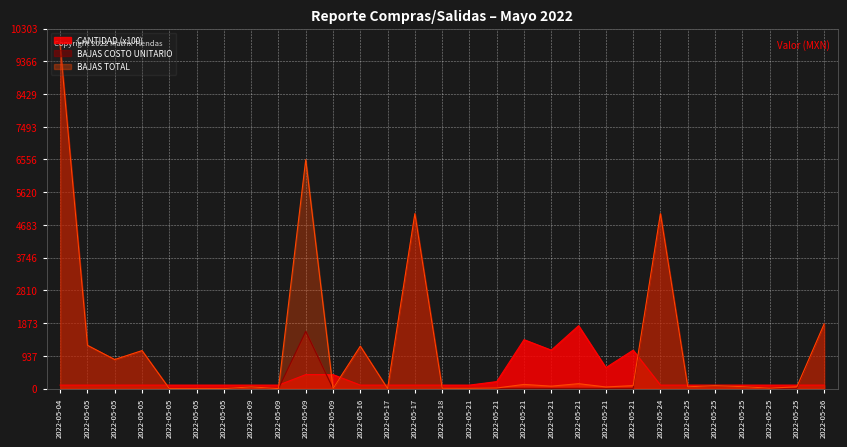

Rank the series at 2022-05-21 from lowest to highest value.

BAJAS COSTO UNITARIO, BAJAS TOTAL, CANTIDAD